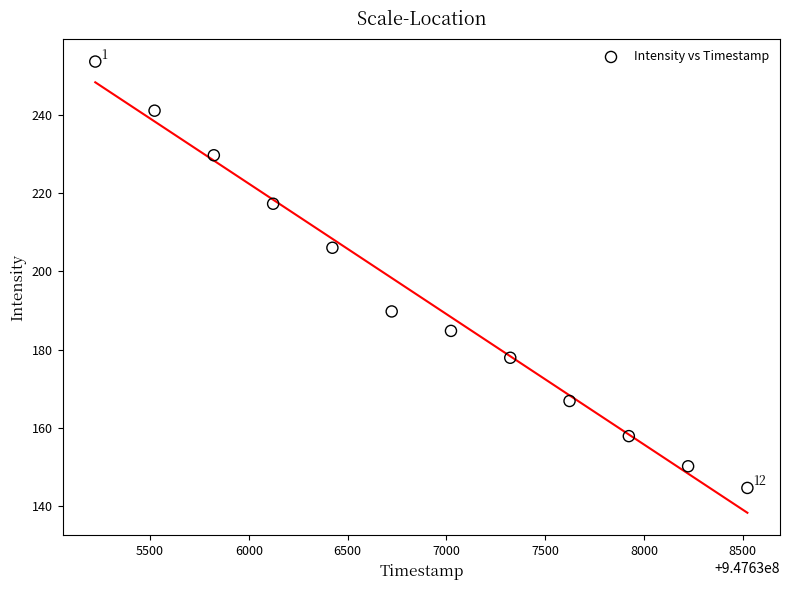

What is the average X value?

947636873.0